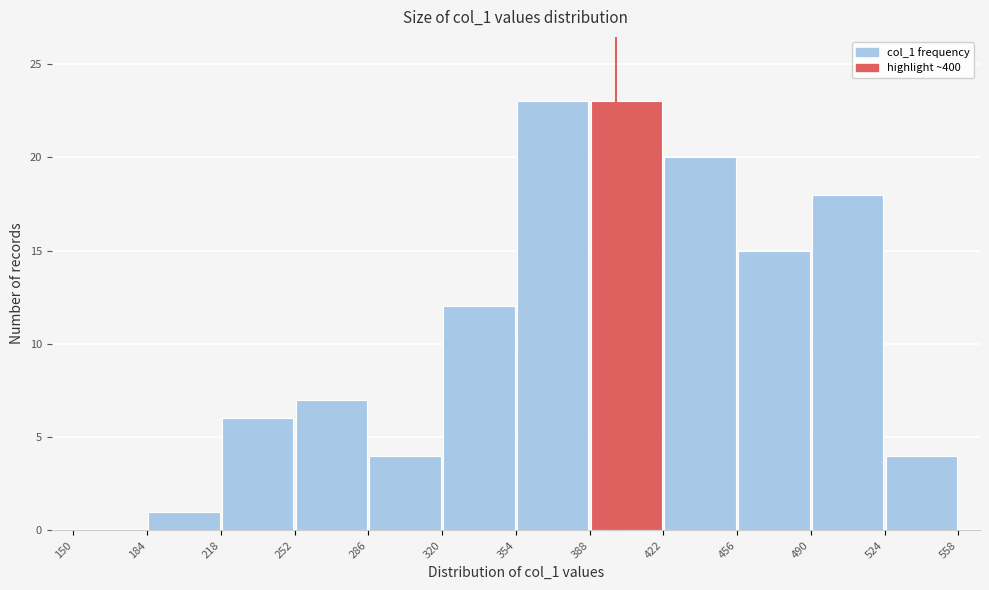

How tall is the bar that spans 218 to 252 on the x-axis? The values are not printed on the chart, so give them approximately, as read against the axis.

6